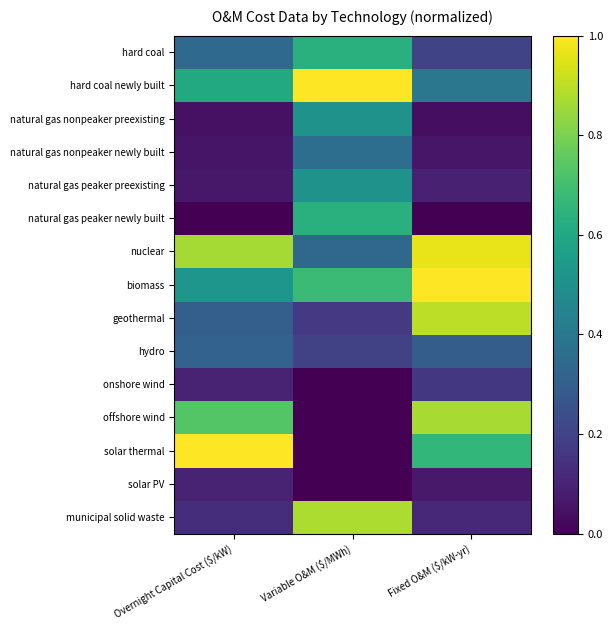

At which category does the chart reach its minimum across all series?

Overnight Capital Cost ($/kW)